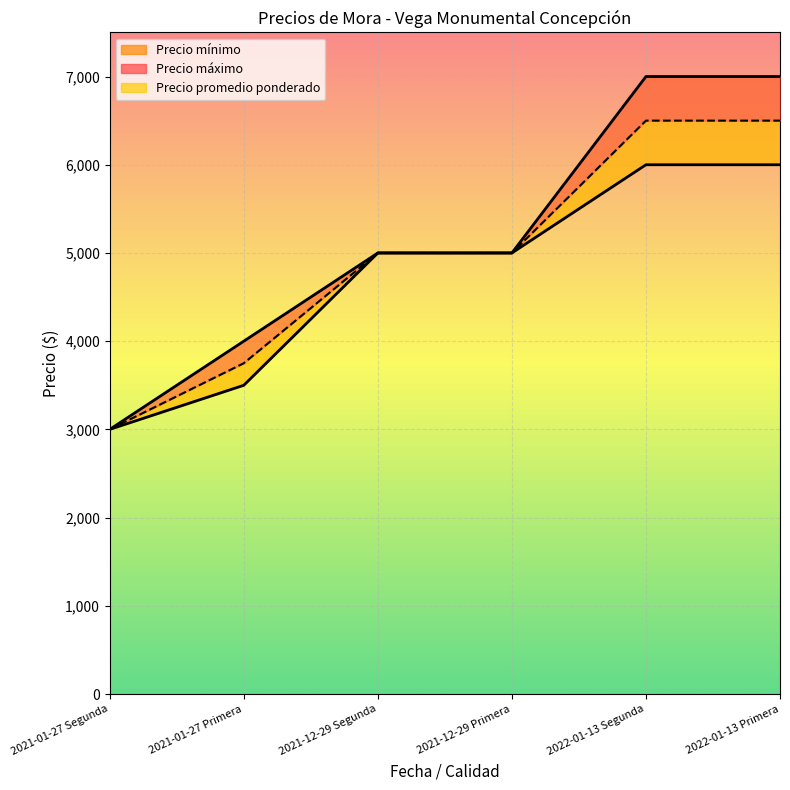

What position from the right is 2021-12-29 Segunda?

4